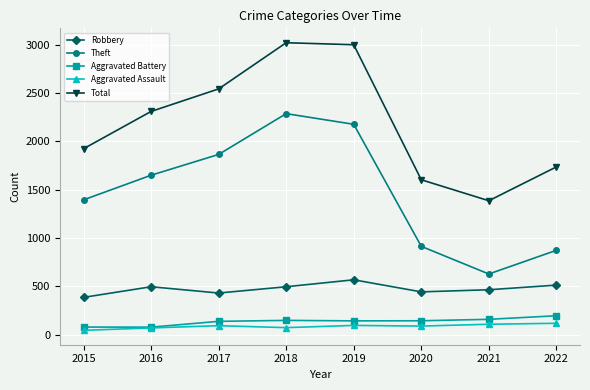

True or false: Aggravated Battery and Total intersect in this chart.

False